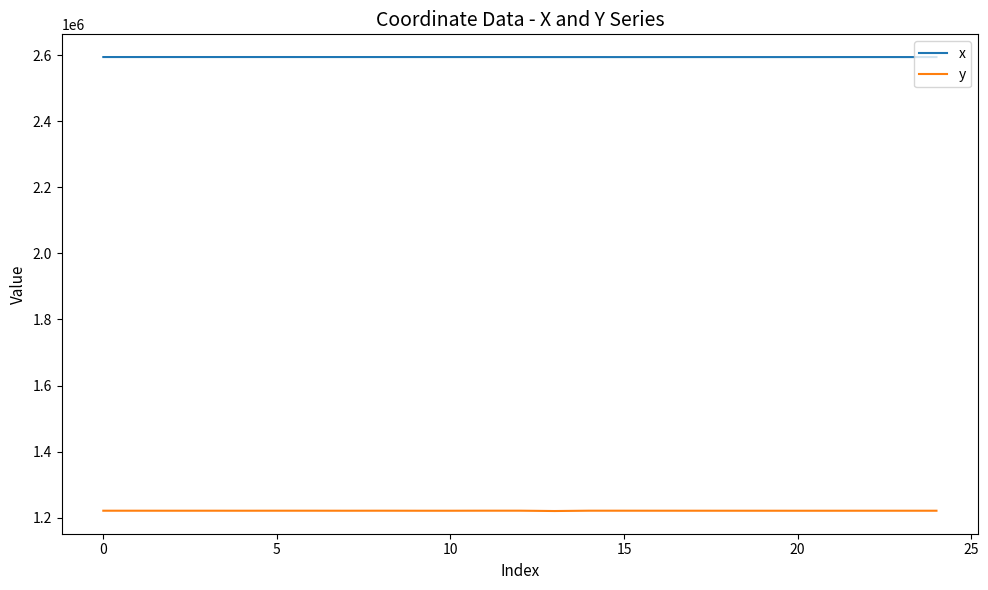

What is the difference between the second highest and second lowest values in the y series?

177.7